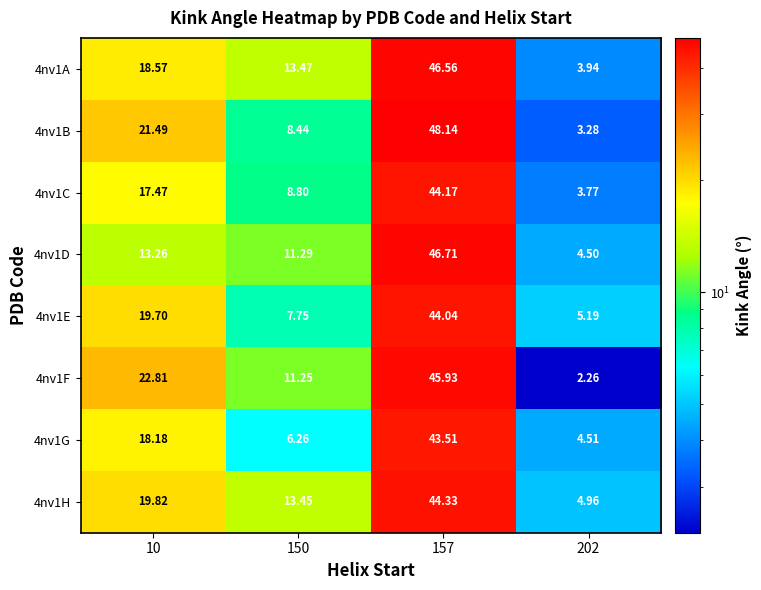

Between 150 and 157, which series saw the biggest shift?

4nv1B